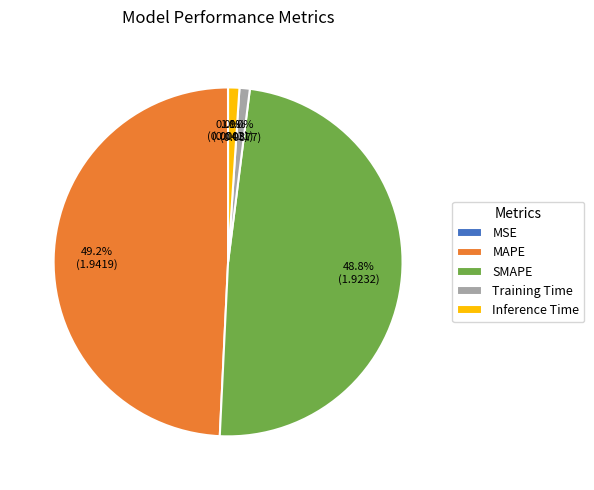

How much of the chart is everything except SMAPE?

51.2%